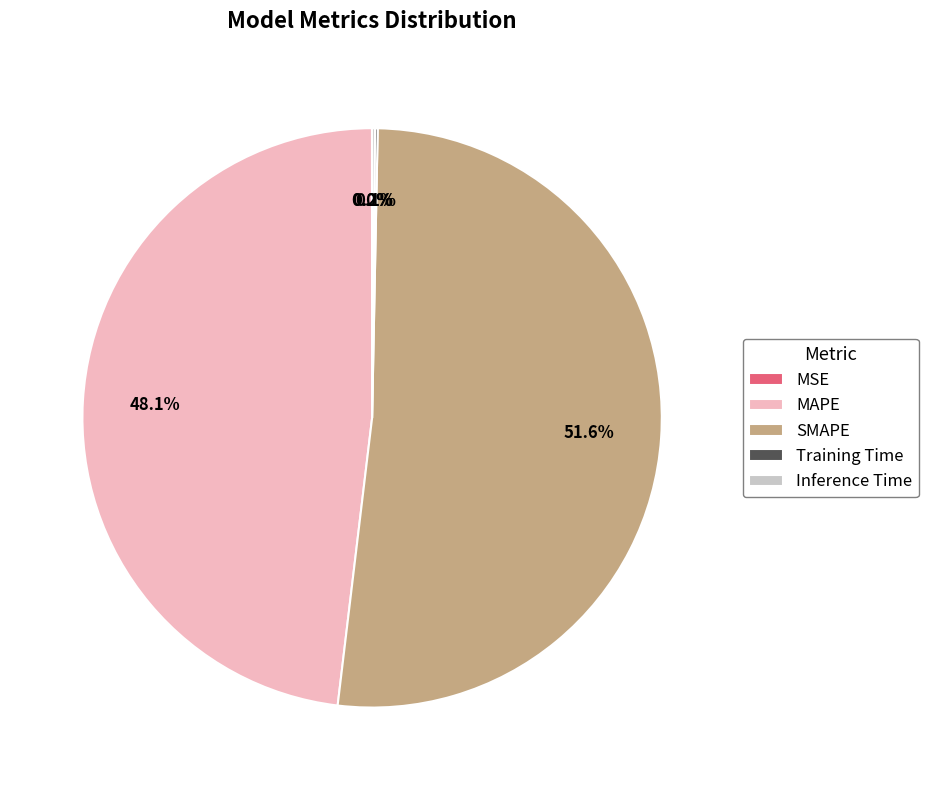

Which category accounts for the majority?

SMAPE